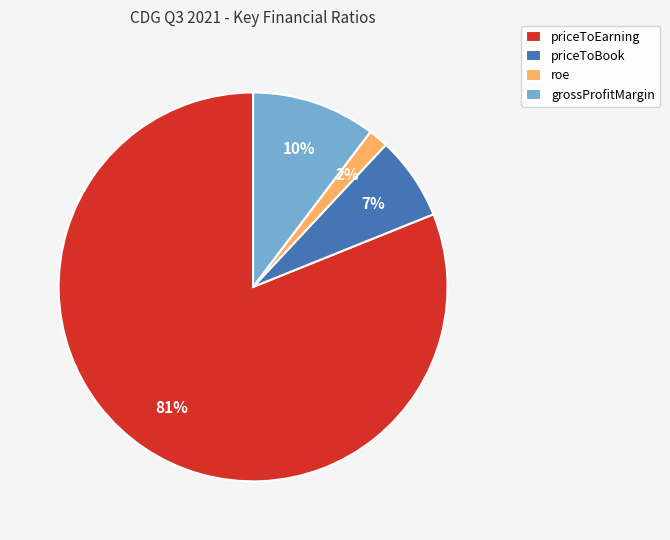

Rank the categories by value from lowest to highest.

roe, priceToBook, grossProfitMargin, priceToEarning